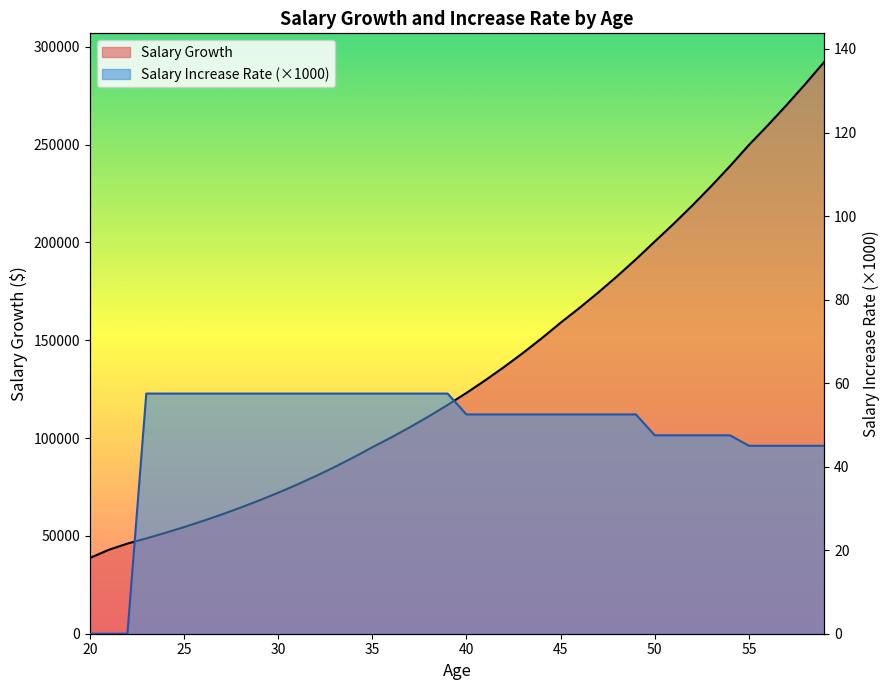

Which series has the largest total across all categories?

Salary Growth